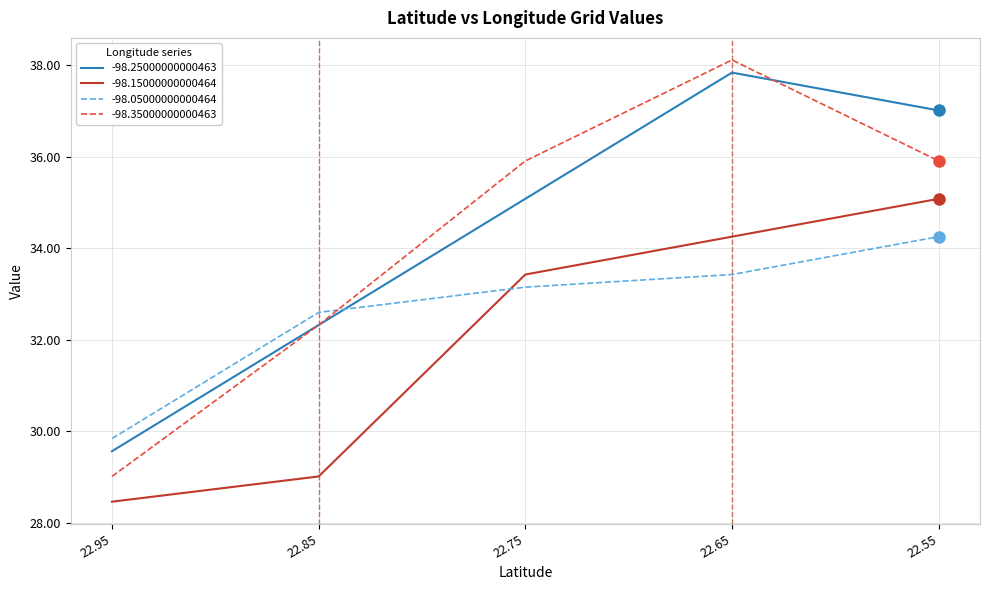

Reading right to left, list all the values displayed in this chart.

-98.25000000000463: 37.0	37.8	35.1	32.3	29.6
-98.15000000000464: 35.1	34.3	33.4	29.0	28.5
-98.05000000000464: 34.3	33.4	33.1	32.6	29.8
-98.35000000000463: 35.9	38.1	35.9	32.3	29.0